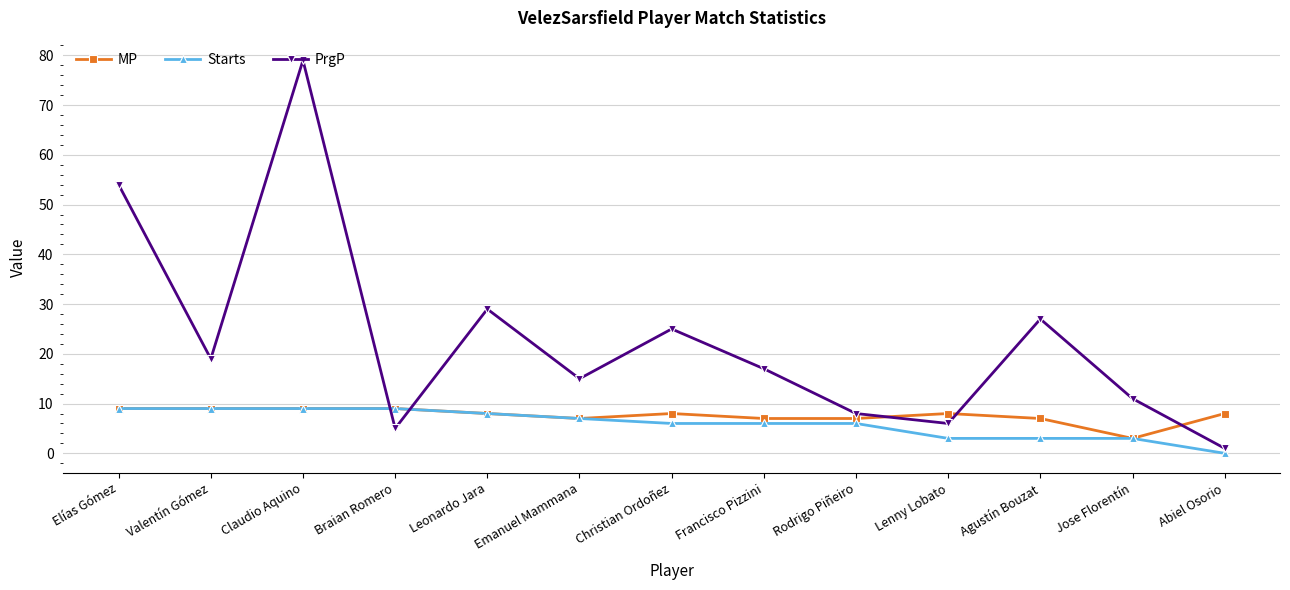

What position from the left is Leonardo Jara?

5